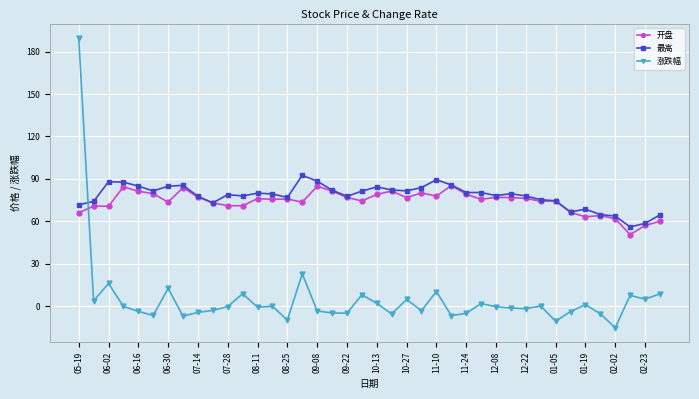

Which series has the widest spread of values?

涨跌幅